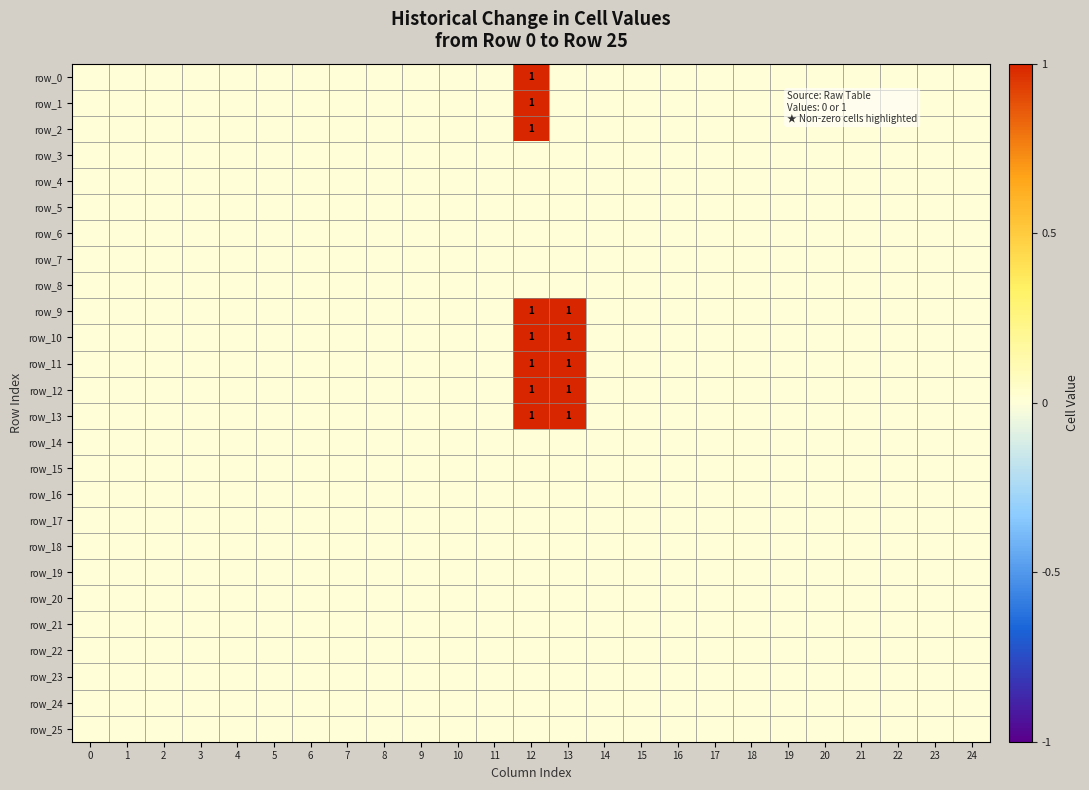

Which series changed the most between 5 and 16?

row_0